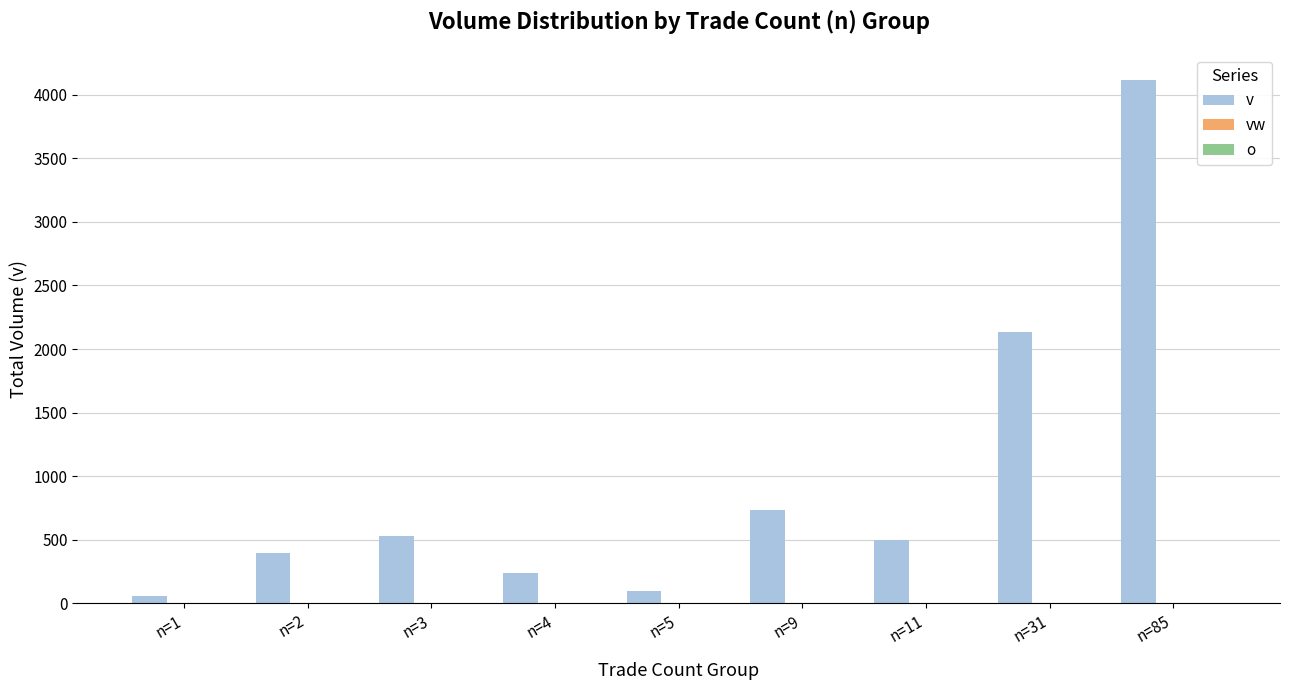

What is the greatest value displayed?

4114.8